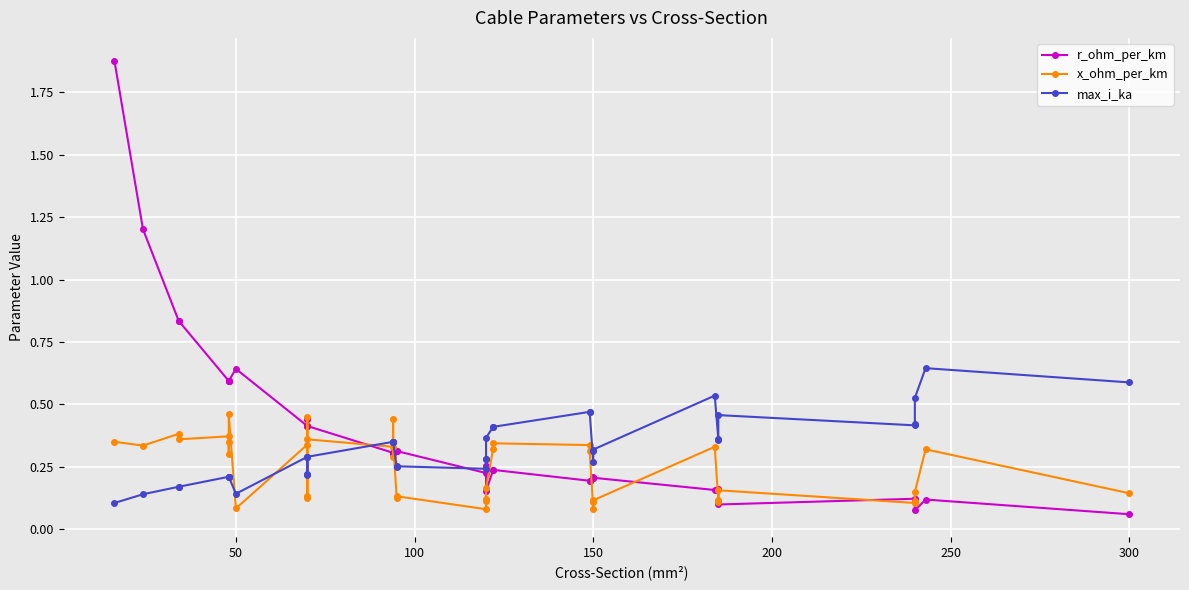

What is the value of the x_ohm_per_km point at the 15th from the left?

0.3